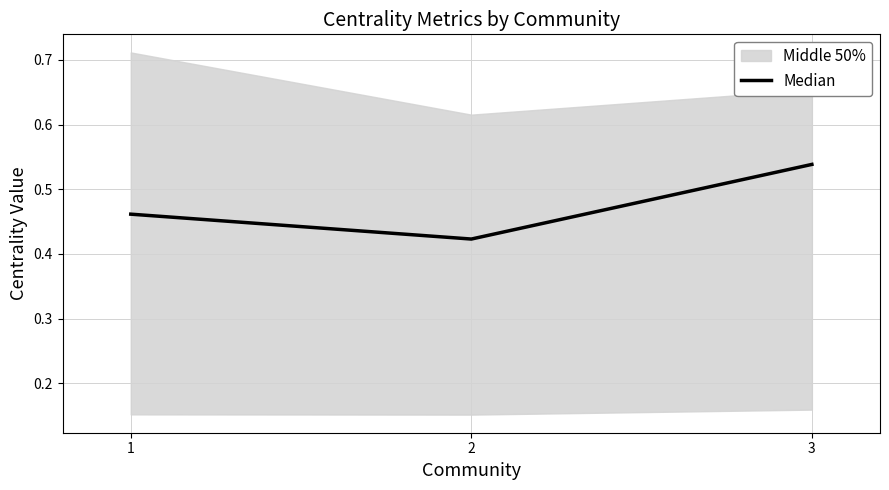

Does the chart display data point markers on the line(s)?

No